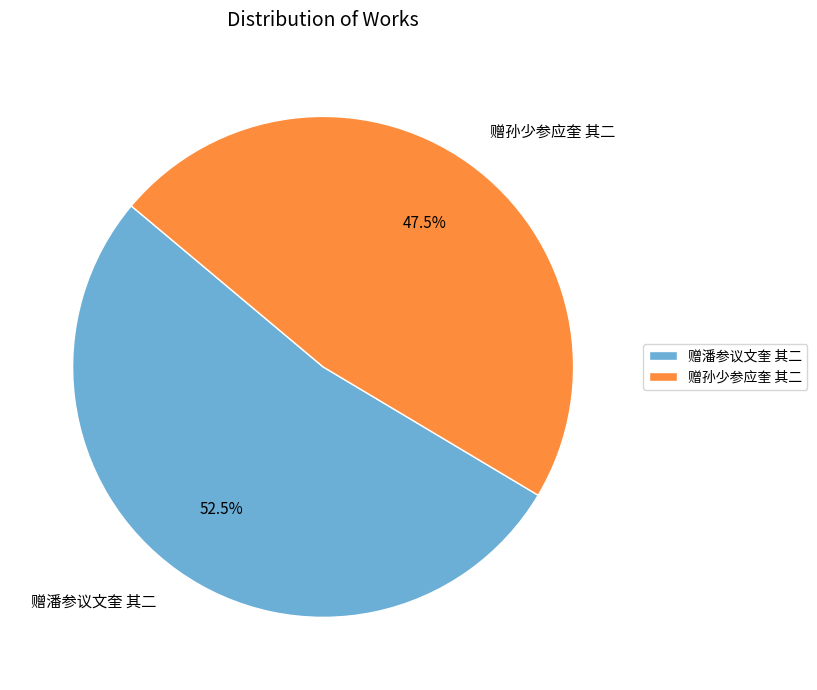

What is the total percentage of 赠潘参议文奎 其二 and 赠孙少参应奎 其二?

100.0%